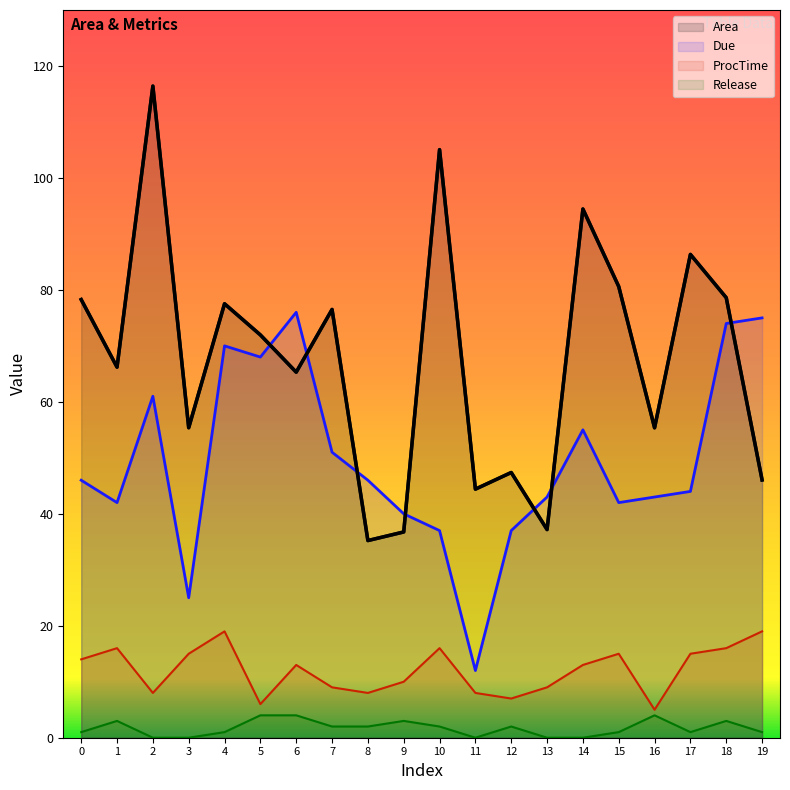

Where is the first local minimum for Due?

1